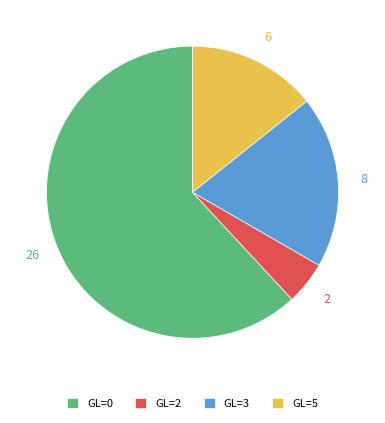

Do GL=2 and GL=0 together represent more than half of the pie?

Yes